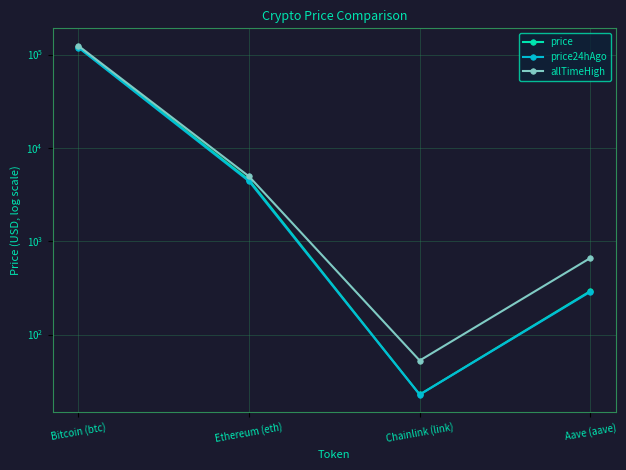

Which series changed the most between Bitcoin (btc) and Chainlink (link)?

allTimeHigh